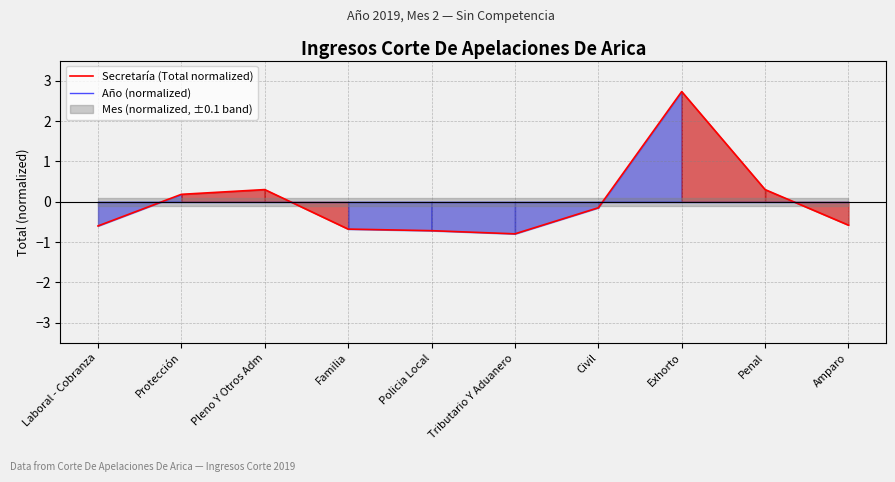

Reading left to right, list all the values displayed in this chart.

Secretaría (Total normalized): Laboral - Cobranza=-0.6	Protección=0.2	Pleno Y Otros Adm=0.3	Familia=-0.7	Policia Local=-0.7	Tributario Y Aduanero=-0.8	Civil=-0.1	Exhorto=2.7	Penal=0.3	Amparo=-0.6
Año (normalized): Laboral - Cobranza=0.0	Protección=0.0	Pleno Y Otros Adm=0.0	Familia=0.0	Policia Local=0.0	Tributario Y Aduanero=0.0	Civil=0.0	Exhorto=0.0	Penal=0.0	Amparo=0.0